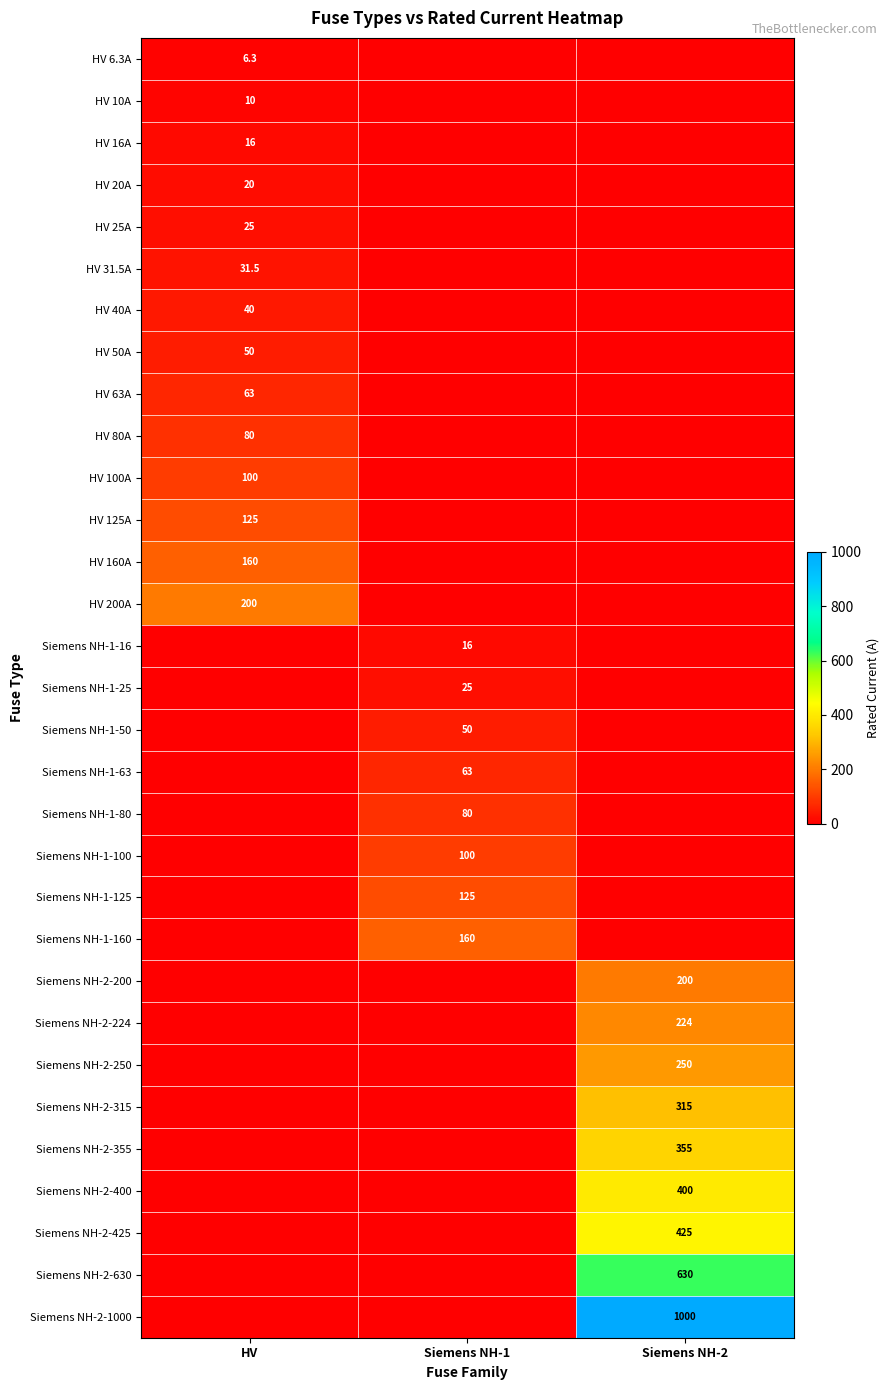

Is it true that HV 16A equals 16.0 at HV?

True